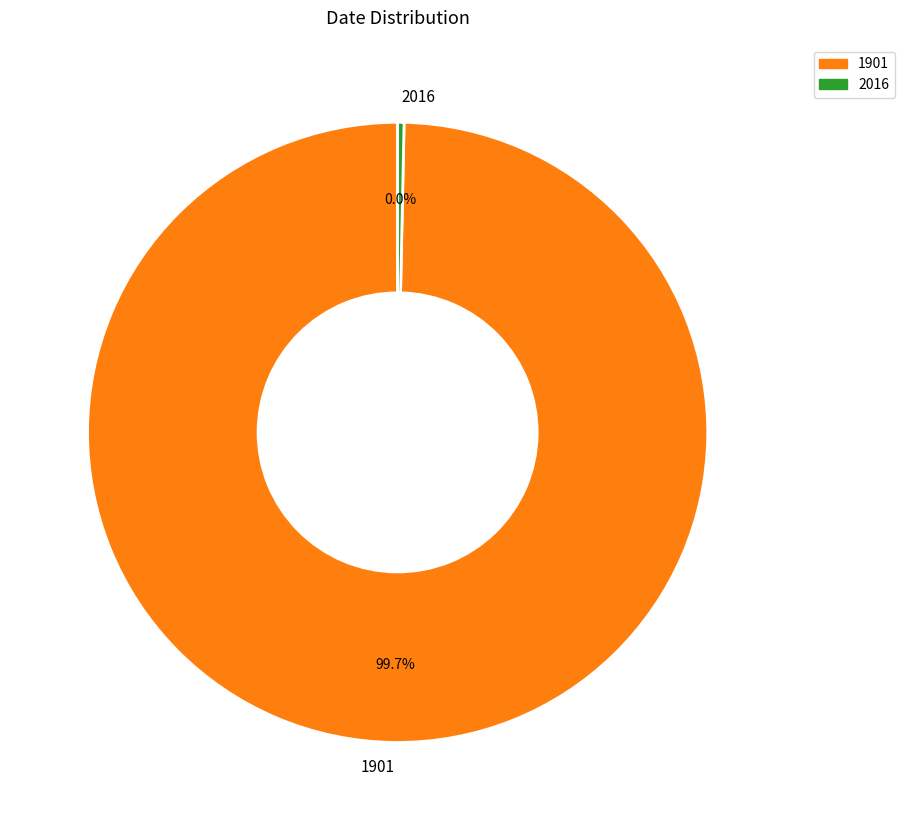

To the nearest percent, what is the combined percentage of 2016 and 1901?

100%